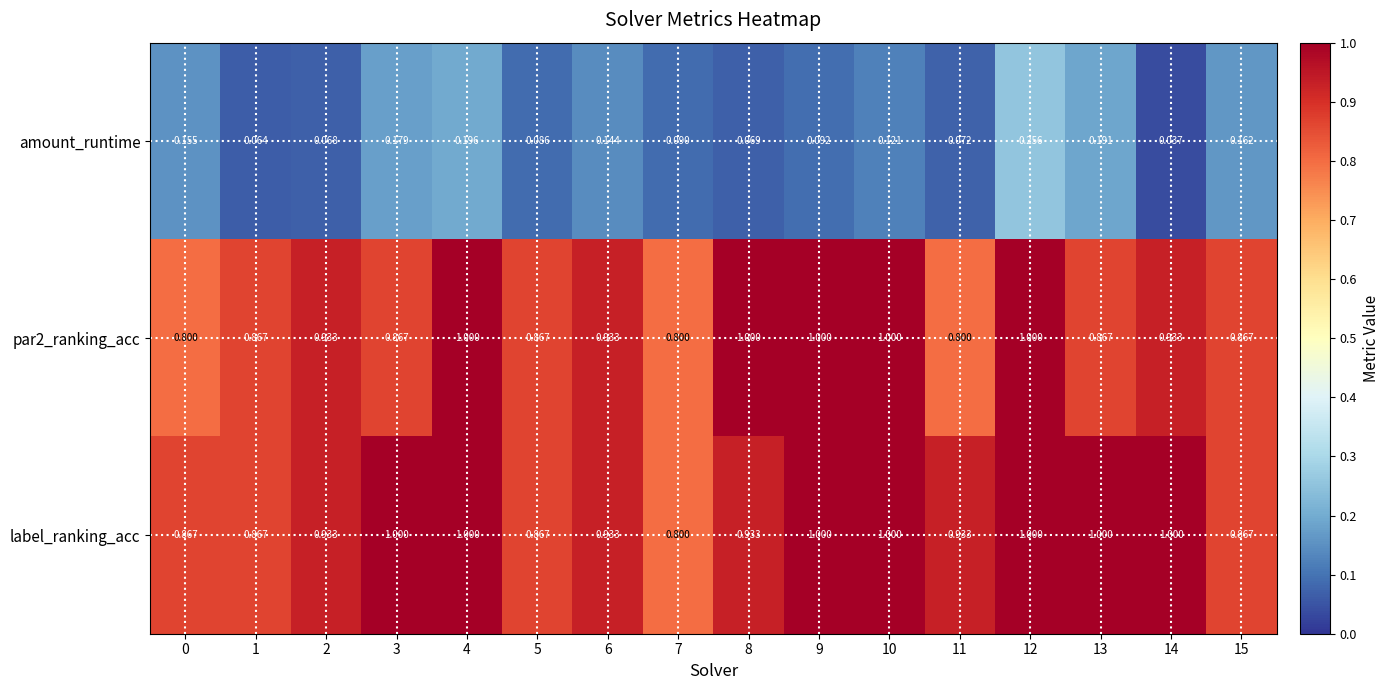

What is the difference between the highest and lowest values at 7?

0.7